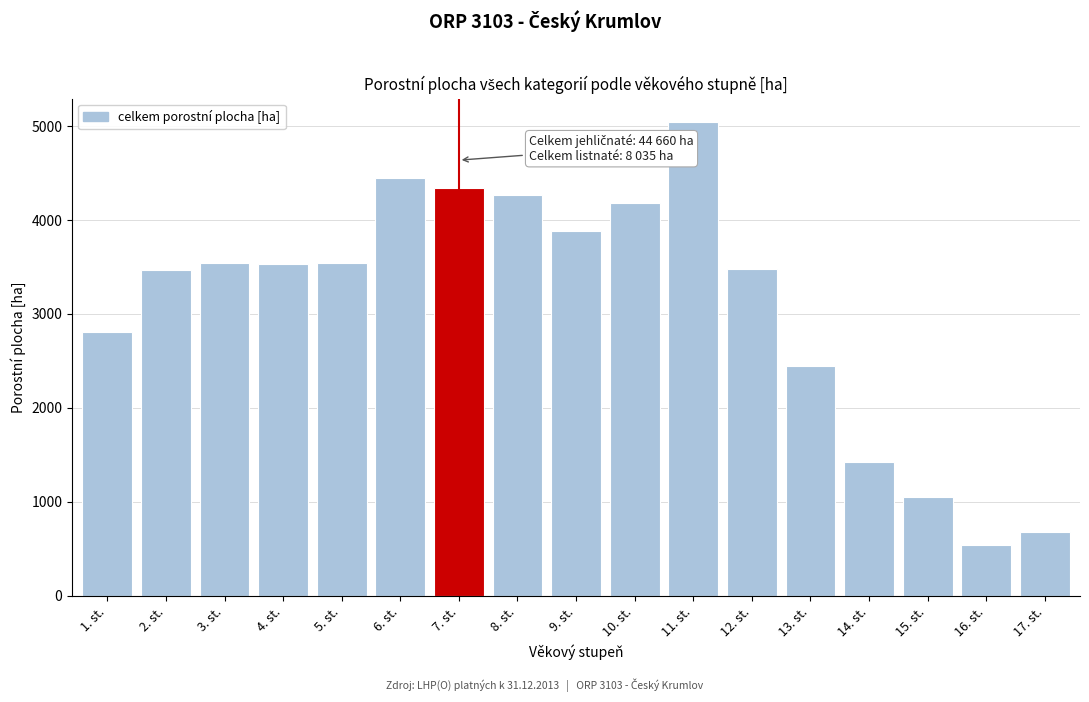

Which label corresponds to the smallest value in the chart?

16. st.